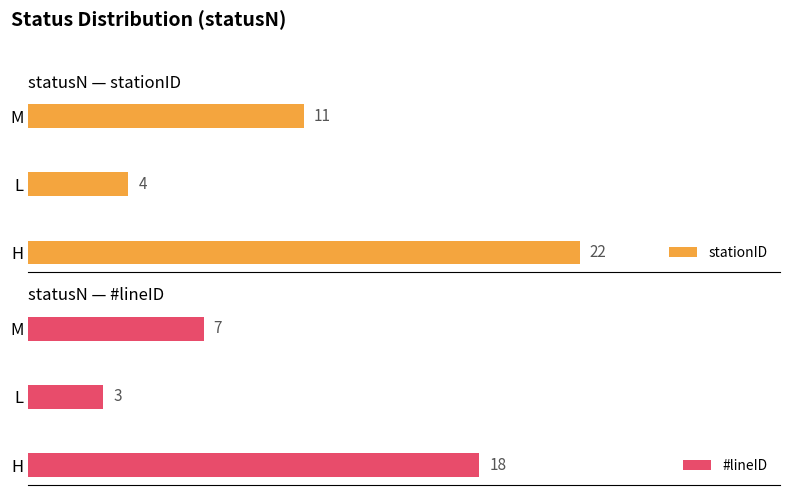

How many values in the #lineID series are below 7?

1